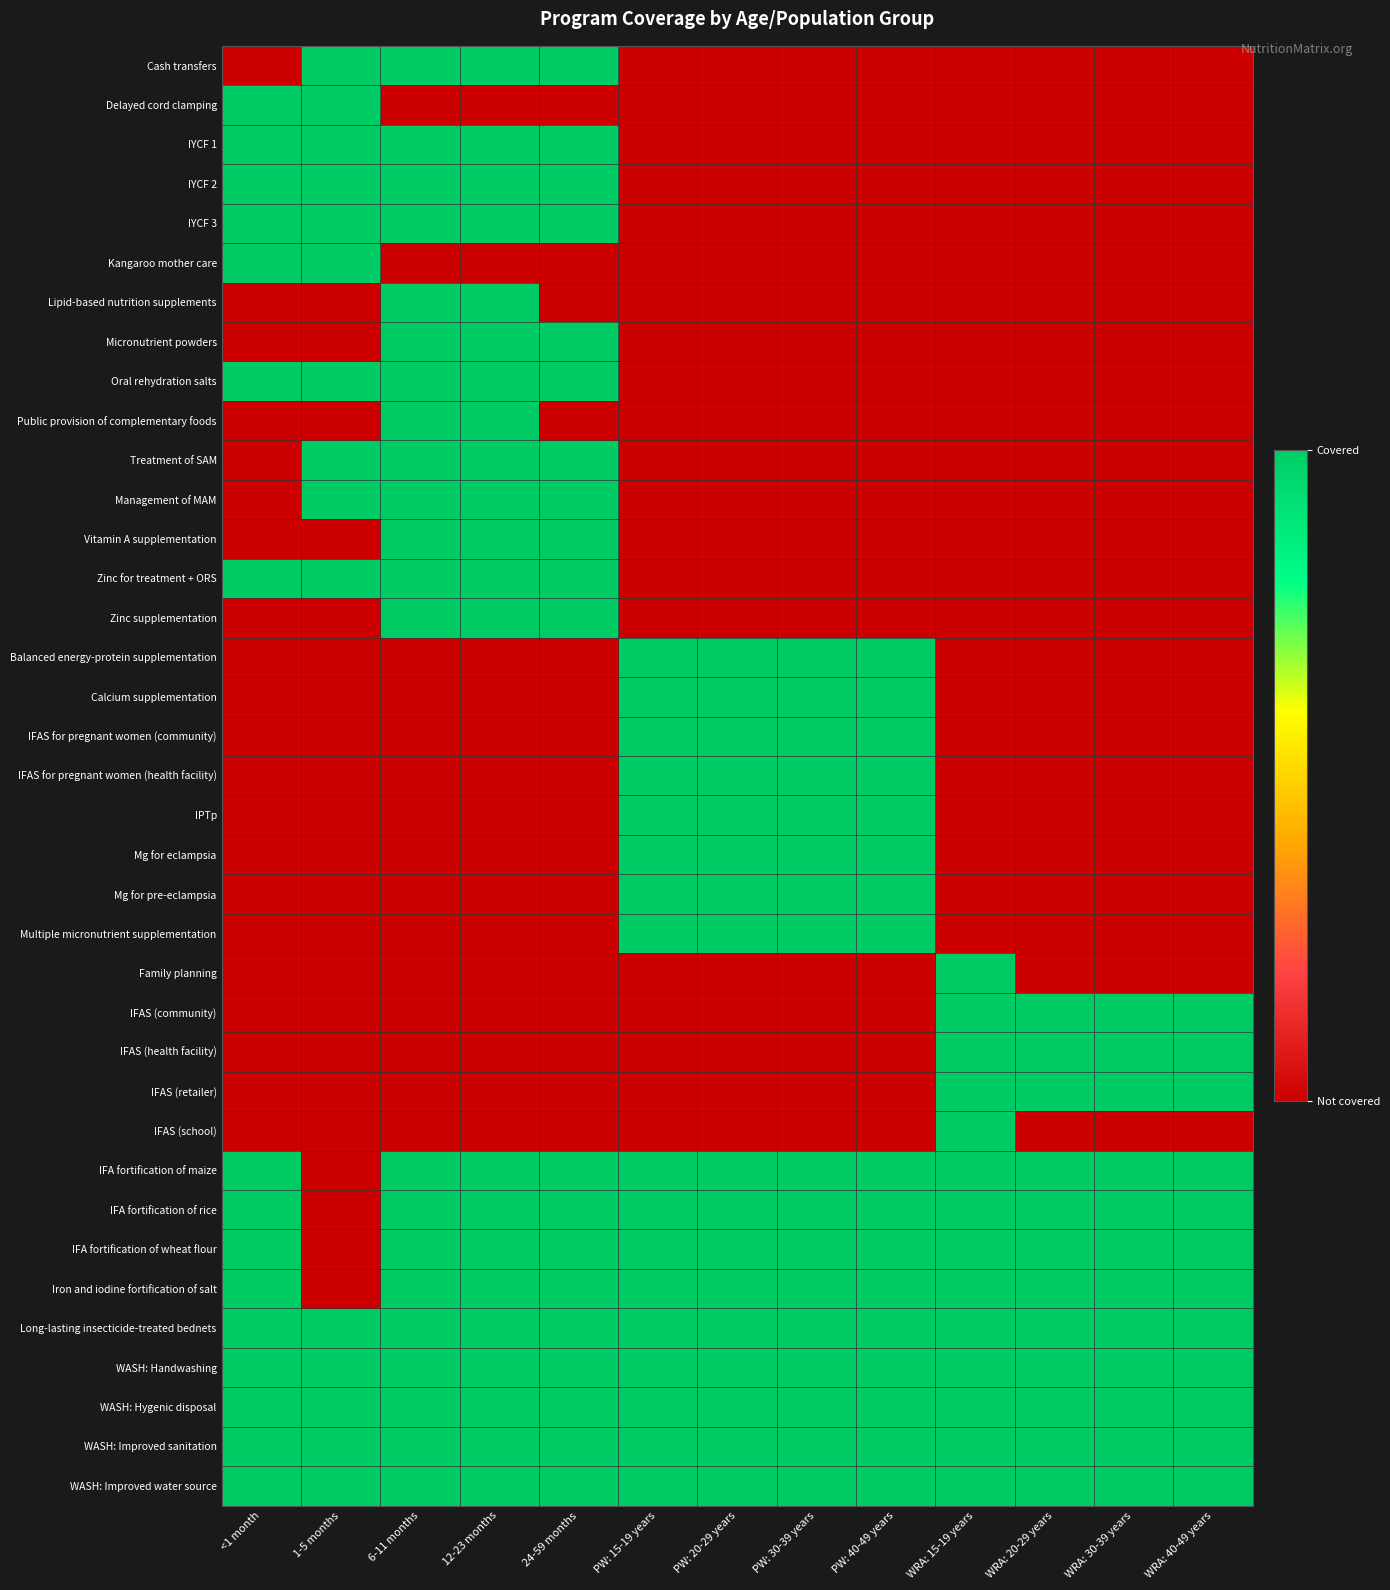

Reading right to left, what are all the values shown in this chart?

Cash transfers: WRA: 40-49 years=0	WRA: 30-39 years=0	WRA: 20-29 years=0	WRA: 15-19 years=0	PW: 40-49 years=0	PW: 30-39 years=0	PW: 20-29 years=0	PW: 15-19 years=0	24-59 months=1	12-23 months=1	6-11 months=1	1-5 months=1	<1 month=0
Delayed cord clamping: WRA: 40-49 years=0	WRA: 30-39 years=0	WRA: 20-29 years=0	WRA: 15-19 years=0	PW: 40-49 years=0	PW: 30-39 years=0	PW: 20-29 years=0	PW: 15-19 years=0	24-59 months=0	12-23 months=0	6-11 months=0	1-5 months=1	<1 month=1
IYCF 1: WRA: 40-49 years=0	WRA: 30-39 years=0	WRA: 20-29 years=0	WRA: 15-19 years=0	PW: 40-49 years=0	PW: 30-39 years=0	PW: 20-29 years=0	PW: 15-19 years=0	24-59 months=1	12-23 months=1	6-11 months=1	1-5 months=1	<1 month=1
IYCF 2: WRA: 40-49 years=0	WRA: 30-39 years=0	WRA: 20-29 years=0	WRA: 15-19 years=0	PW: 40-49 years=0	PW: 30-39 years=0	PW: 20-29 years=0	PW: 15-19 years=0	24-59 months=1	12-23 months=1	6-11 months=1	1-5 months=1	<1 month=1
IYCF 3: WRA: 40-49 years=0	WRA: 30-39 years=0	WRA: 20-29 years=0	WRA: 15-19 years=0	PW: 40-49 years=0	PW: 30-39 years=0	PW: 20-29 years=0	PW: 15-19 years=0	24-59 months=1	12-23 months=1	6-11 months=1	1-5 months=1	<1 month=1
Kangaroo mother care: WRA: 40-49 years=0	WRA: 30-39 years=0	WRA: 20-29 years=0	WRA: 15-19 years=0	PW: 40-49 years=0	PW: 30-39 years=0	PW: 20-29 years=0	PW: 15-19 years=0	24-59 months=0	12-23 months=0	6-11 months=0	1-5 months=1	<1 month=1
Lipid-based nutrition supplements: WRA: 40-49 years=0	WRA: 30-39 years=0	WRA: 20-29 years=0	WRA: 15-19 years=0	PW: 40-49 years=0	PW: 30-39 years=0	PW: 20-29 years=0	PW: 15-19 years=0	24-59 months=0	12-23 months=1	6-11 months=1	1-5 months=0	<1 month=0
Micronutrient powders: WRA: 40-49 years=0	WRA: 30-39 years=0	WRA: 20-29 years=0	WRA: 15-19 years=0	PW: 40-49 years=0	PW: 30-39 years=0	PW: 20-29 years=0	PW: 15-19 years=0	24-59 months=1	12-23 months=1	6-11 months=1	1-5 months=0	<1 month=0
Oral rehydration salts: WRA: 40-49 years=0	WRA: 30-39 years=0	WRA: 20-29 years=0	WRA: 15-19 years=0	PW: 40-49 years=0	PW: 30-39 years=0	PW: 20-29 years=0	PW: 15-19 years=0	24-59 months=1	12-23 months=1	6-11 months=1	1-5 months=1	<1 month=1
Public provision of complementary foods: WRA: 40-49 years=0	WRA: 30-39 years=0	WRA: 20-29 years=0	WRA: 15-19 years=0	PW: 40-49 years=0	PW: 30-39 years=0	PW: 20-29 years=0	PW: 15-19 years=0	24-59 months=0	12-23 months=1	6-11 months=1	1-5 months=0	<1 month=0
Treatment of SAM: WRA: 40-49 years=0	WRA: 30-39 years=0	WRA: 20-29 years=0	WRA: 15-19 years=0	PW: 40-49 years=0	PW: 30-39 years=0	PW: 20-29 years=0	PW: 15-19 years=0	24-59 months=1	12-23 months=1	6-11 months=1	1-5 months=1	<1 month=0
Management of MAM: WRA: 40-49 years=0	WRA: 30-39 years=0	WRA: 20-29 years=0	WRA: 15-19 years=0	PW: 40-49 years=0	PW: 30-39 years=0	PW: 20-29 years=0	PW: 15-19 years=0	24-59 months=1	12-23 months=1	6-11 months=1	1-5 months=1	<1 month=0
Vitamin A supplementation: WRA: 40-49 years=0	WRA: 30-39 years=0	WRA: 20-29 years=0	WRA: 15-19 years=0	PW: 40-49 years=0	PW: 30-39 years=0	PW: 20-29 years=0	PW: 15-19 years=0	24-59 months=1	12-23 months=1	6-11 months=1	1-5 months=0	<1 month=0
Zinc for treatment + ORS: WRA: 40-49 years=0	WRA: 30-39 years=0	WRA: 20-29 years=0	WRA: 15-19 years=0	PW: 40-49 years=0	PW: 30-39 years=0	PW: 20-29 years=0	PW: 15-19 years=0	24-59 months=1	12-23 months=1	6-11 months=1	1-5 months=1	<1 month=1
Zinc supplementation: WRA: 40-49 years=0	WRA: 30-39 years=0	WRA: 20-29 years=0	WRA: 15-19 years=0	PW: 40-49 years=0	PW: 30-39 years=0	PW: 20-29 years=0	PW: 15-19 years=0	24-59 months=1	12-23 months=1	6-11 months=1	1-5 months=0	<1 month=0
Balanced energy-protein supplementation: WRA: 40-49 years=0	WRA: 30-39 years=0	WRA: 20-29 years=0	WRA: 15-19 years=0	PW: 40-49 years=1	PW: 30-39 years=1	PW: 20-29 years=1	PW: 15-19 years=1	24-59 months=0	12-23 months=0	6-11 months=0	1-5 months=0	<1 month=0
Calcium supplementation: WRA: 40-49 years=0	WRA: 30-39 years=0	WRA: 20-29 years=0	WRA: 15-19 years=0	PW: 40-49 years=1	PW: 30-39 years=1	PW: 20-29 years=1	PW: 15-19 years=1	24-59 months=0	12-23 months=0	6-11 months=0	1-5 months=0	<1 month=0
IFAS for pregnant women (community): WRA: 40-49 years=0	WRA: 30-39 years=0	WRA: 20-29 years=0	WRA: 15-19 years=0	PW: 40-49 years=1	PW: 30-39 years=1	PW: 20-29 years=1	PW: 15-19 years=1	24-59 months=0	12-23 months=0	6-11 months=0	1-5 months=0	<1 month=0
IFAS for pregnant women (health facility): WRA: 40-49 years=0	WRA: 30-39 years=0	WRA: 20-29 years=0	WRA: 15-19 years=0	PW: 40-49 years=1	PW: 30-39 years=1	PW: 20-29 years=1	PW: 15-19 years=1	24-59 months=0	12-23 months=0	6-11 months=0	1-5 months=0	<1 month=0
IPTp: WRA: 40-49 years=0	WRA: 30-39 years=0	WRA: 20-29 years=0	WRA: 15-19 years=0	PW: 40-49 years=1	PW: 30-39 years=1	PW: 20-29 years=1	PW: 15-19 years=1	24-59 months=0	12-23 months=0	6-11 months=0	1-5 months=0	<1 month=0
Mg for eclampsia: WRA: 40-49 years=0	WRA: 30-39 years=0	WRA: 20-29 years=0	WRA: 15-19 years=0	PW: 40-49 years=1	PW: 30-39 years=1	PW: 20-29 years=1	PW: 15-19 years=1	24-59 months=0	12-23 months=0	6-11 months=0	1-5 months=0	<1 month=0
Mg for pre-eclampsia: WRA: 40-49 years=0	WRA: 30-39 years=0	WRA: 20-29 years=0	WRA: 15-19 years=0	PW: 40-49 years=1	PW: 30-39 years=1	PW: 20-29 years=1	PW: 15-19 years=1	24-59 months=0	12-23 months=0	6-11 months=0	1-5 months=0	<1 month=0
Multiple micronutrient supplementation: WRA: 40-49 years=0	WRA: 30-39 years=0	WRA: 20-29 years=0	WRA: 15-19 years=0	PW: 40-49 years=1	PW: 30-39 years=1	PW: 20-29 years=1	PW: 15-19 years=1	24-59 months=0	12-23 months=0	6-11 months=0	1-5 months=0	<1 month=0
Family planning: WRA: 40-49 years=0	WRA: 30-39 years=0	WRA: 20-29 years=0	WRA: 15-19 years=1	PW: 40-49 years=0	PW: 30-39 years=0	PW: 20-29 years=0	PW: 15-19 years=0	24-59 months=0	12-23 months=0	6-11 months=0	1-5 months=0	<1 month=0
IFAS (community): WRA: 40-49 years=1	WRA: 30-39 years=1	WRA: 20-29 years=1	WRA: 15-19 years=1	PW: 40-49 years=0	PW: 30-39 years=0	PW: 20-29 years=0	PW: 15-19 years=0	24-59 months=0	12-23 months=0	6-11 months=0	1-5 months=0	<1 month=0
IFAS (health facility): WRA: 40-49 years=1	WRA: 30-39 years=1	WRA: 20-29 years=1	WRA: 15-19 years=1	PW: 40-49 years=0	PW: 30-39 years=0	PW: 20-29 years=0	PW: 15-19 years=0	24-59 months=0	12-23 months=0	6-11 months=0	1-5 months=0	<1 month=0
IFAS (retailer): WRA: 40-49 years=1	WRA: 30-39 years=1	WRA: 20-29 years=1	WRA: 15-19 years=1	PW: 40-49 years=0	PW: 30-39 years=0	PW: 20-29 years=0	PW: 15-19 years=0	24-59 months=0	12-23 months=0	6-11 months=0	1-5 months=0	<1 month=0
IFAS (school): WRA: 40-49 years=0	WRA: 30-39 years=0	WRA: 20-29 years=0	WRA: 15-19 years=1	PW: 40-49 years=0	PW: 30-39 years=0	PW: 20-29 years=0	PW: 15-19 years=0	24-59 months=0	12-23 months=0	6-11 months=0	1-5 months=0	<1 month=0
IFA fortification of maize: WRA: 40-49 years=1	WRA: 30-39 years=1	WRA: 20-29 years=1	WRA: 15-19 years=1	PW: 40-49 years=1	PW: 30-39 years=1	PW: 20-29 years=1	PW: 15-19 years=1	24-59 months=1	12-23 months=1	6-11 months=1	1-5 months=0	<1 month=1
IFA fortification of rice: WRA: 40-49 years=1	WRA: 30-39 years=1	WRA: 20-29 years=1	WRA: 15-19 years=1	PW: 40-49 years=1	PW: 30-39 years=1	PW: 20-29 years=1	PW: 15-19 years=1	24-59 months=1	12-23 months=1	6-11 months=1	1-5 months=0	<1 month=1
IFA fortification of wheat flour: WRA: 40-49 years=1	WRA: 30-39 years=1	WRA: 20-29 years=1	WRA: 15-19 years=1	PW: 40-49 years=1	PW: 30-39 years=1	PW: 20-29 years=1	PW: 15-19 years=1	24-59 months=1	12-23 months=1	6-11 months=1	1-5 months=0	<1 month=1
Iron and iodine fortification of salt: WRA: 40-49 years=1	WRA: 30-39 years=1	WRA: 20-29 years=1	WRA: 15-19 years=1	PW: 40-49 years=1	PW: 30-39 years=1	PW: 20-29 years=1	PW: 15-19 years=1	24-59 months=1	12-23 months=1	6-11 months=1	1-5 months=0	<1 month=1
Long-lasting insecticide-treated bednets: WRA: 40-49 years=1	WRA: 30-39 years=1	WRA: 20-29 years=1	WRA: 15-19 years=1	PW: 40-49 years=1	PW: 30-39 years=1	PW: 20-29 years=1	PW: 15-19 years=1	24-59 months=1	12-23 months=1	6-11 months=1	1-5 months=1	<1 month=1
WASH: Handwashing: WRA: 40-49 years=1	WRA: 30-39 years=1	WRA: 20-29 years=1	WRA: 15-19 years=1	PW: 40-49 years=1	PW: 30-39 years=1	PW: 20-29 years=1	PW: 15-19 years=1	24-59 months=1	12-23 months=1	6-11 months=1	1-5 months=1	<1 month=1
WASH: Hygenic disposal: WRA: 40-49 years=1	WRA: 30-39 years=1	WRA: 20-29 years=1	WRA: 15-19 years=1	PW: 40-49 years=1	PW: 30-39 years=1	PW: 20-29 years=1	PW: 15-19 years=1	24-59 months=1	12-23 months=1	6-11 months=1	1-5 months=1	<1 month=1
WASH: Improved sanitation: WRA: 40-49 years=1	WRA: 30-39 years=1	WRA: 20-29 years=1	WRA: 15-19 years=1	PW: 40-49 years=1	PW: 30-39 years=1	PW: 20-29 years=1	PW: 15-19 years=1	24-59 months=1	12-23 months=1	6-11 months=1	1-5 months=1	<1 month=1
WASH: Improved water source: WRA: 40-49 years=1	WRA: 30-39 years=1	WRA: 20-29 years=1	WRA: 15-19 years=1	PW: 40-49 years=1	PW: 30-39 years=1	PW: 20-29 years=1	PW: 15-19 years=1	24-59 months=1	12-23 months=1	6-11 months=1	1-5 months=1	<1 month=1